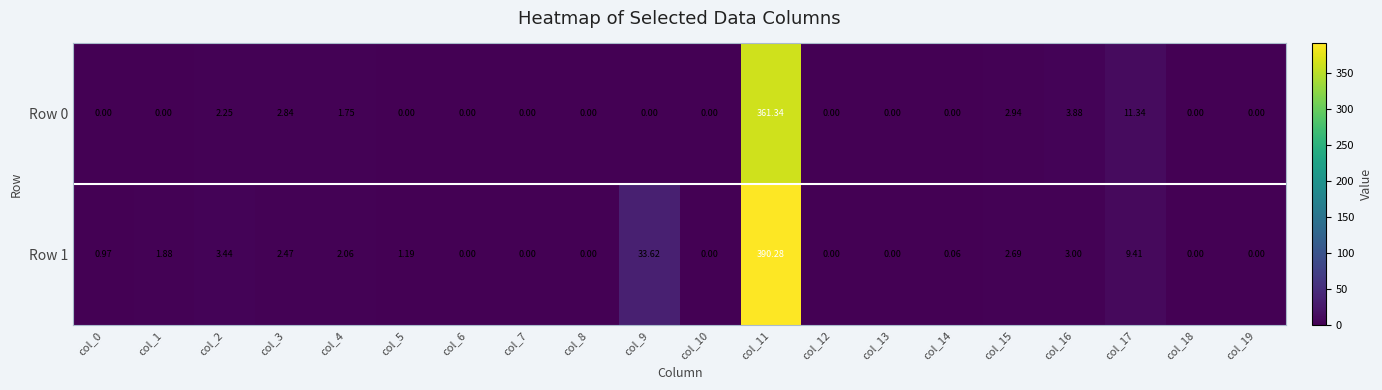

Is the value of Row 1 at col_15 greater than the value of Row 0 at col_10?

Yes